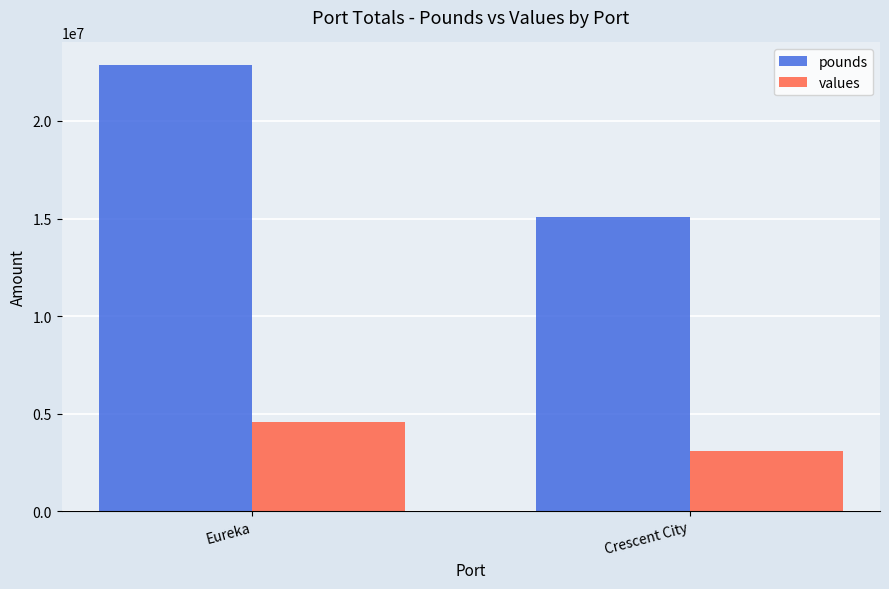

What is the total value across all series at Eureka?

27442272